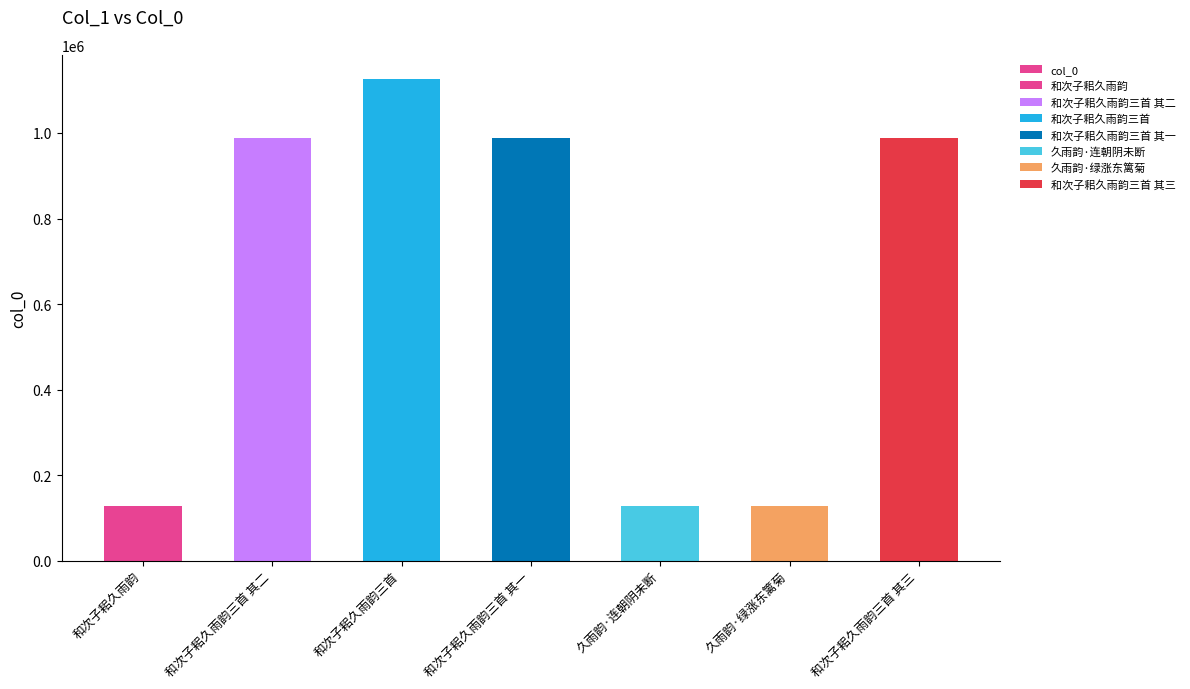

The chart shows a value of 27342 at 久雨韵·连朝阴未断. True or false?

False